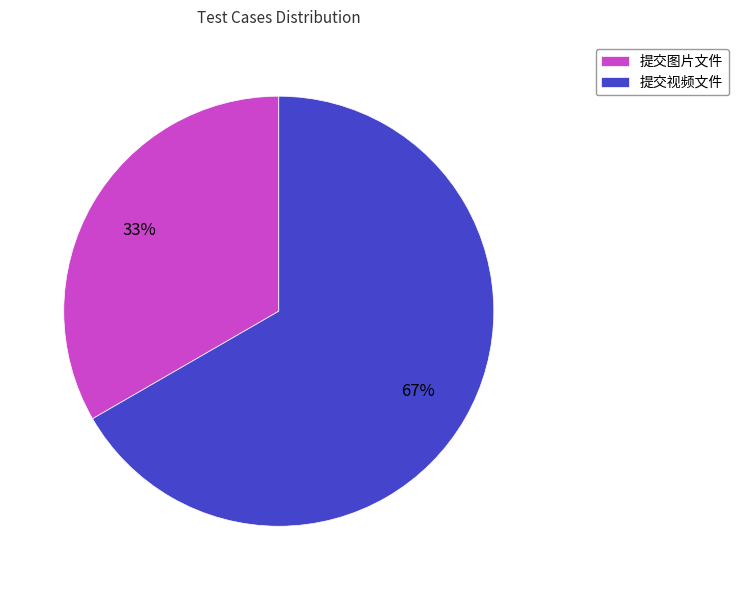

To the nearest percent, what is the combined percentage of 提交图片文件 and 提交视频文件?

100%